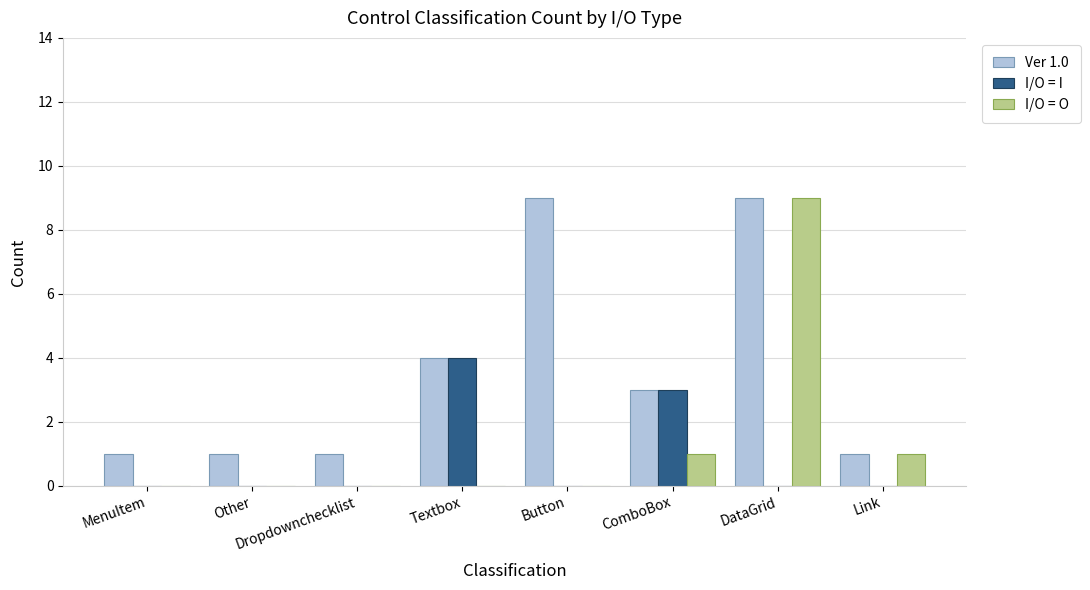

The I/O = I series shows 3 at Textbox. True or false?

False